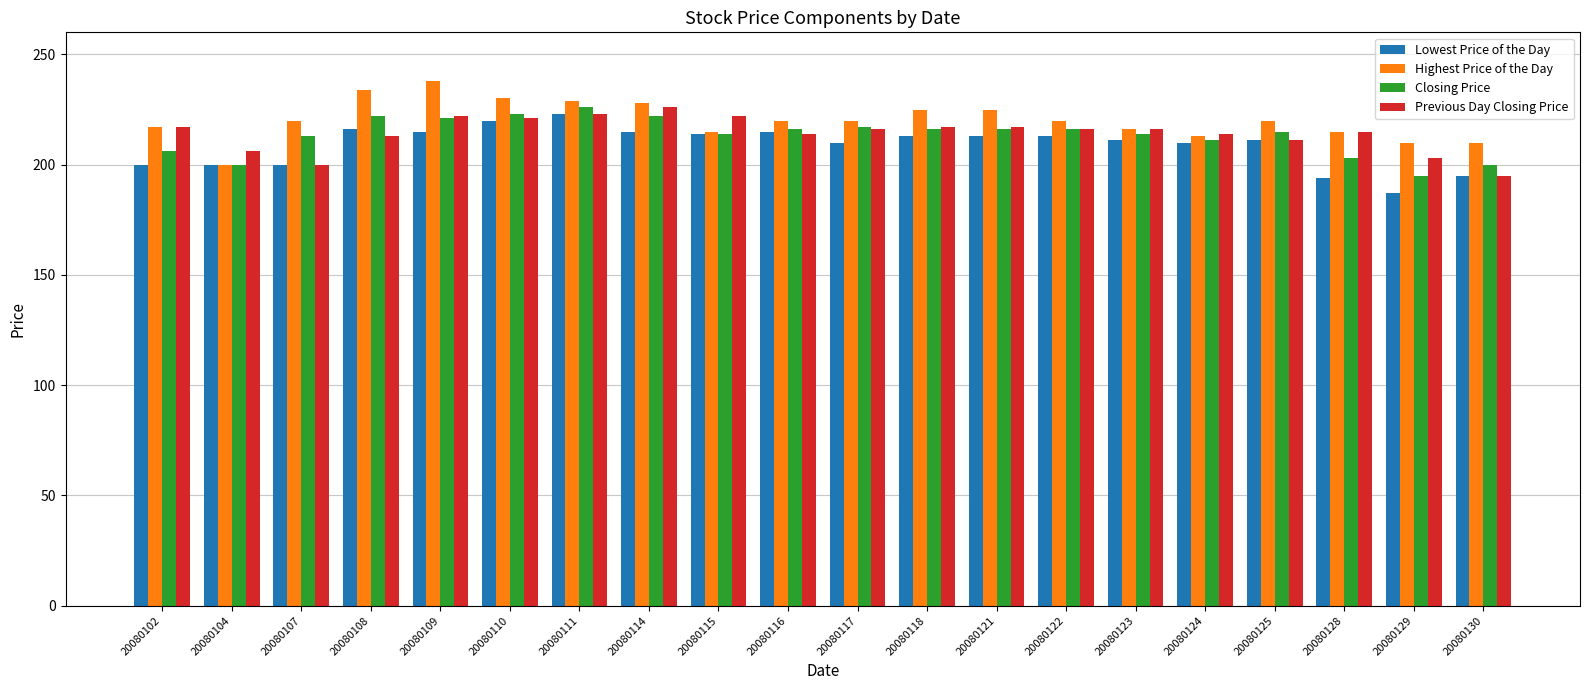

What is the smallest value displayed?

187